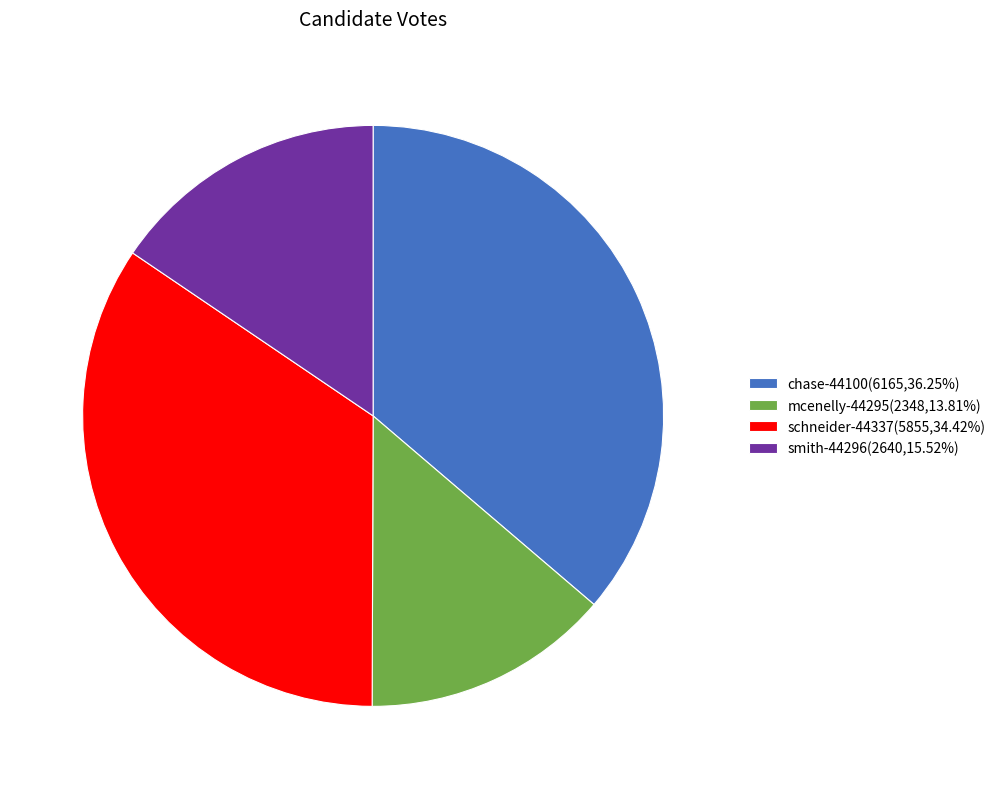

What is the ratio of the value at schneider-44337(5855,34.42%) to the value at chase-44100(6165,36.25%)?

0.9